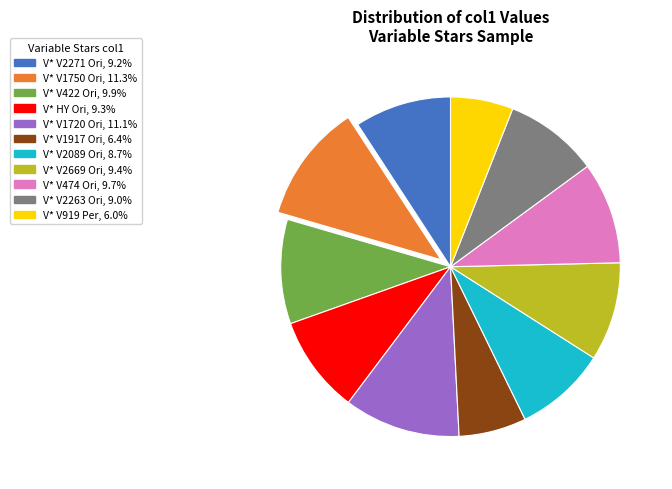

Which has a higher value, V* V422 Ori or V* V1720 Ori?

V* V1720 Ori